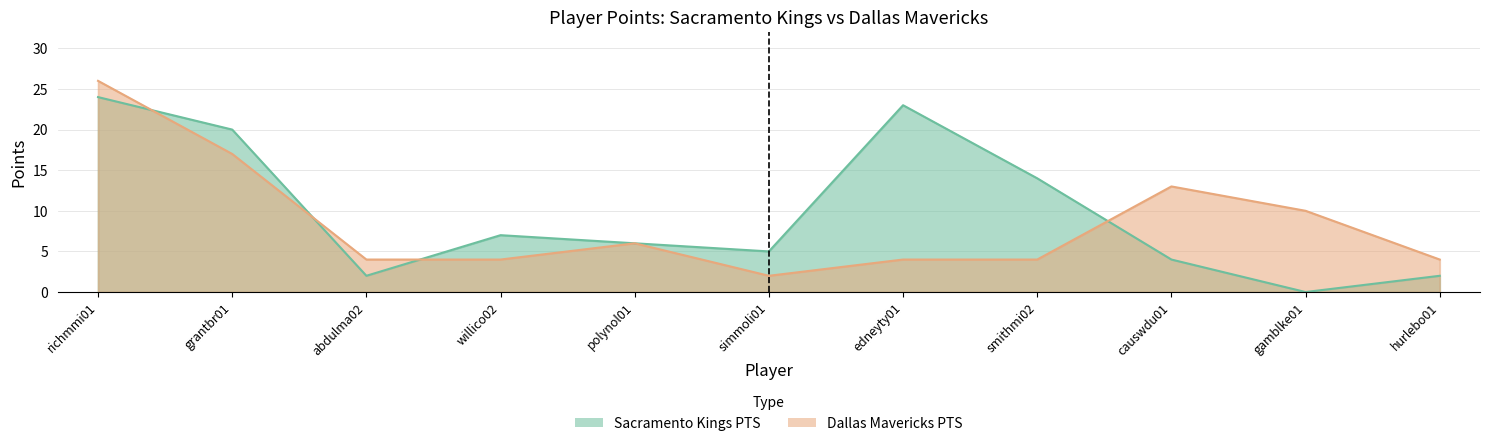

Between which two adjacent categories do Sacramento Kings PTS and Dallas Mavericks PTS first intersect?

richmmi01 and grantbr01